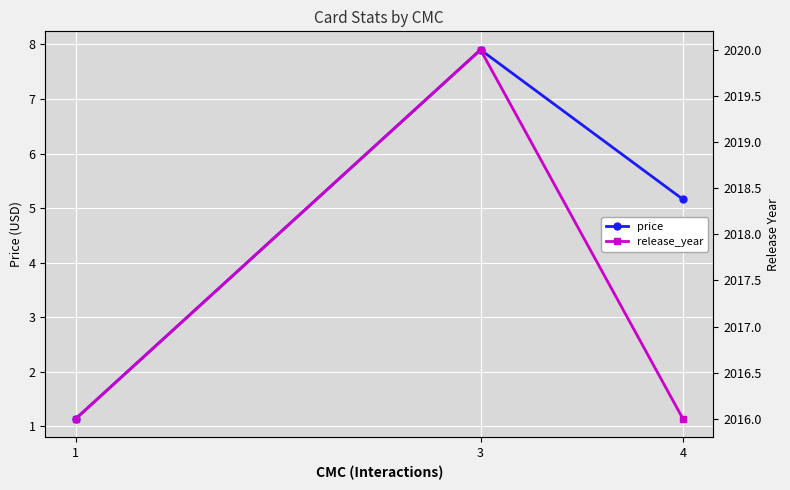

Which series has the largest total across all categories?

release_year